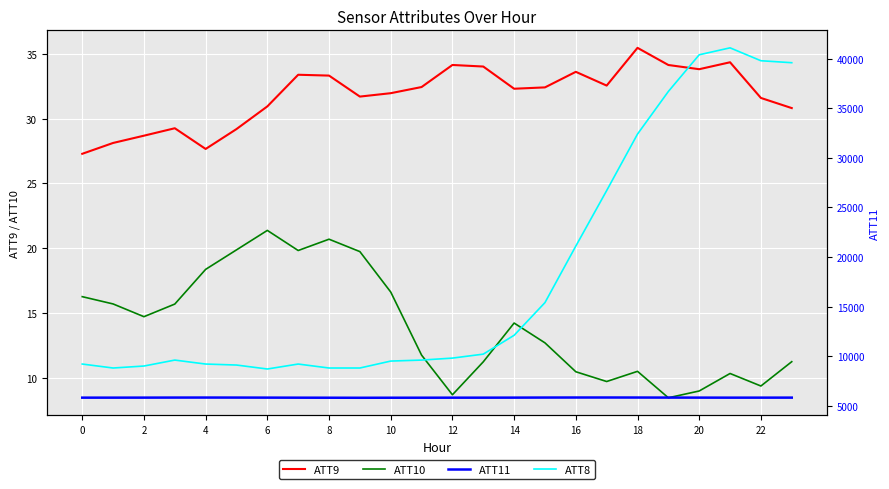

At how many categories does at least one series exceed 7820?

24